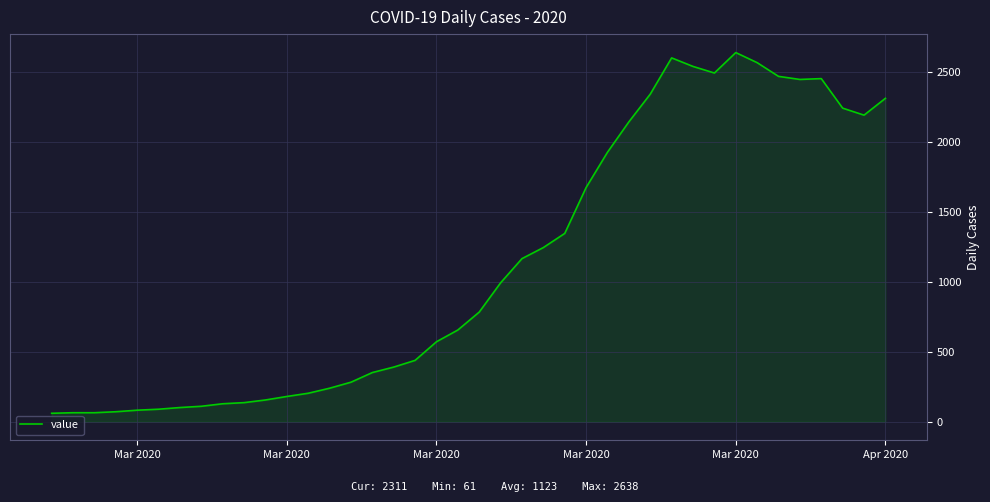

What is the minimum value shown in the chart?

61